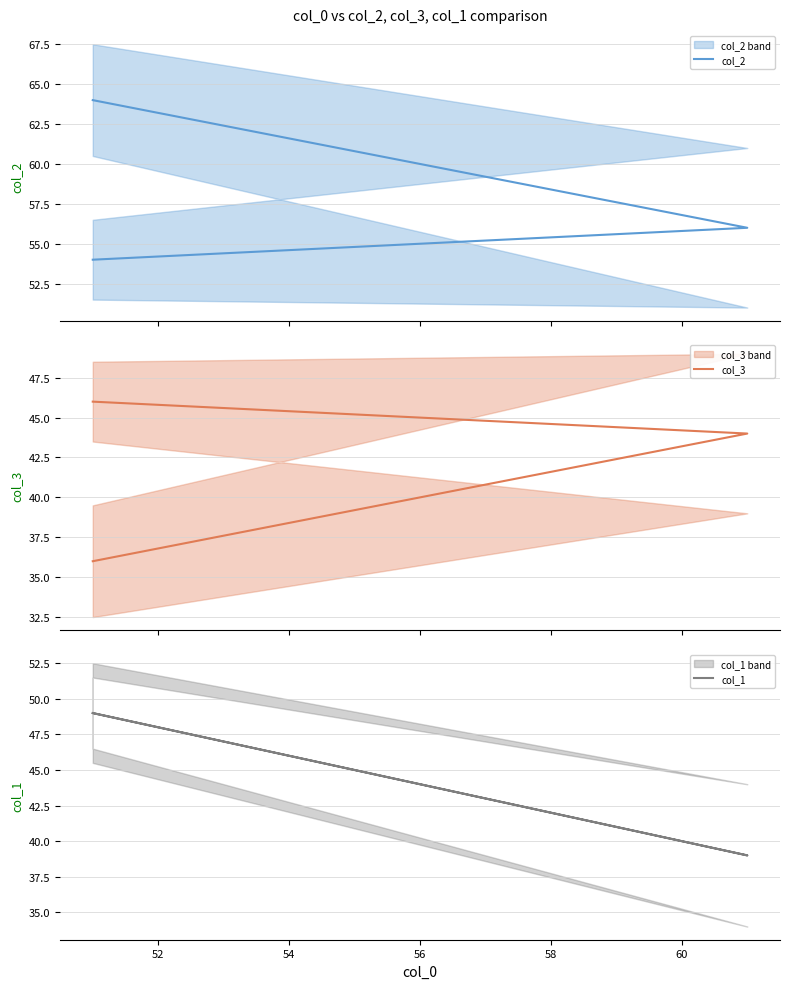

What is the sum of all col_3 values?

126